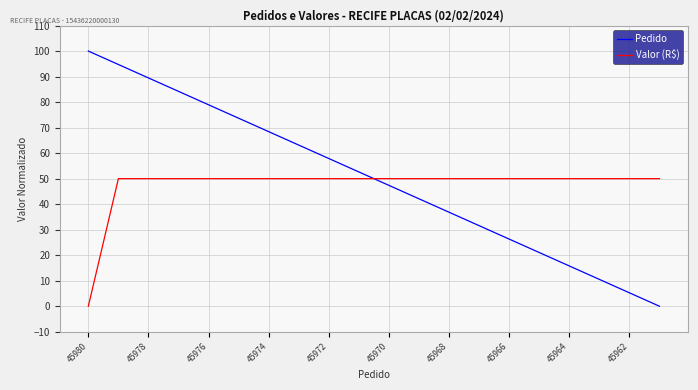

What is the difference between the maximum and minimum values in the Pedido series?

100.0